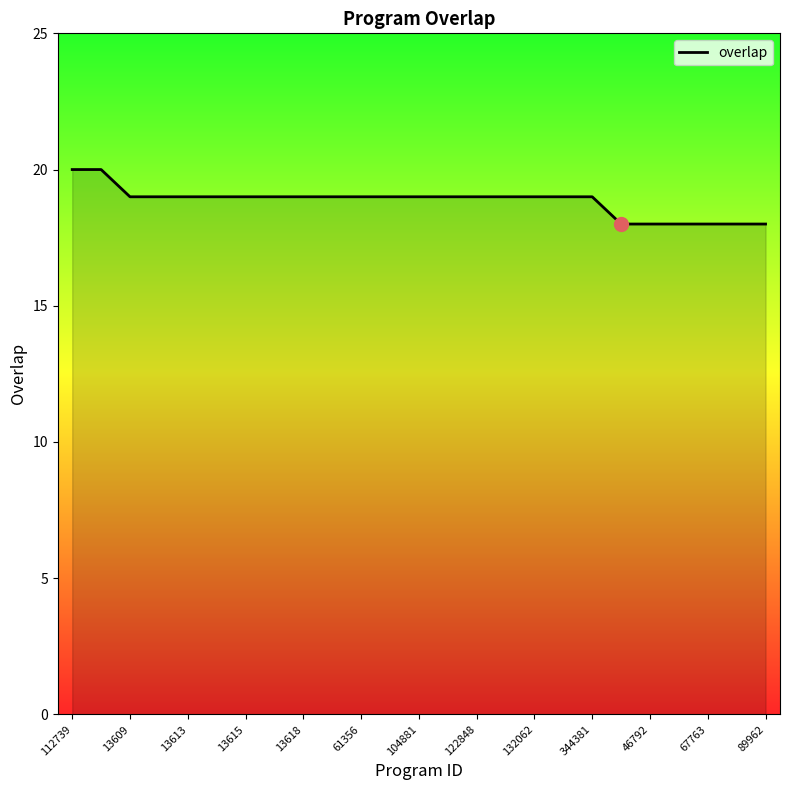

What is the maximum value shown in the chart?

20